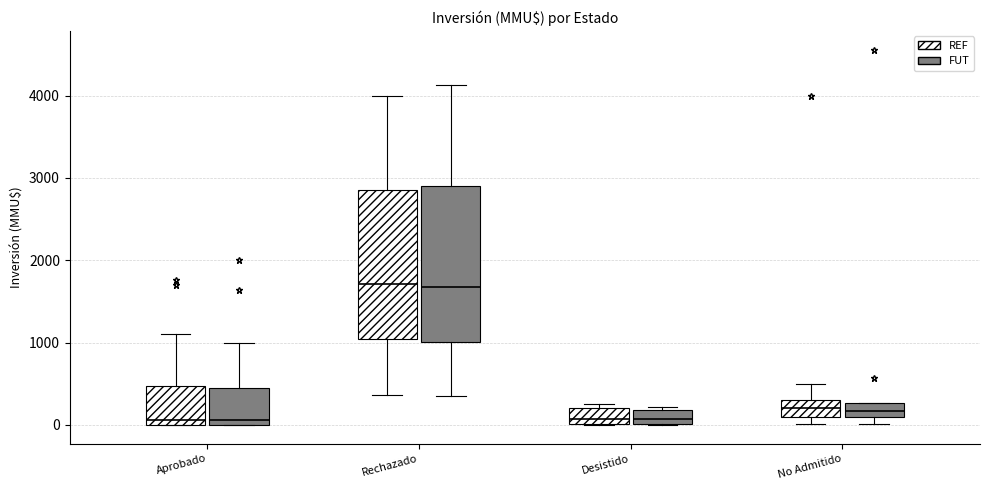

Reading left to right, read every box against the y-axis: the position of its median line, the range the box covers, and the ends of its whiskers. The values are not printed on the chart, so give them approximately, as read against the axis.

Aprobado (REF): median 100, box 0 to 500, whiskers 0 to 1100
Aprobado (FUT): median 100, box 0 to 400, whiskers 0 to 1000
Rechazado (REF): median 1700, box 1000 to 2900, whiskers 400 to 4000
Rechazado (FUT): median 1700, box 1000 to 2900, whiskers 300 to 4100
Desistido (REF): median 100, box 0 to 200, whiskers 0 to 300
Desistido (FUT): median 100, box 0 to 200, whiskers 0 to 200 (just above the box's upper edge)
No Admitido (REF): median 200, box 100 to 300, whiskers 0 to 500
No Admitido (FUT): median 200, box 100 to 300, whiskers 0 to 300